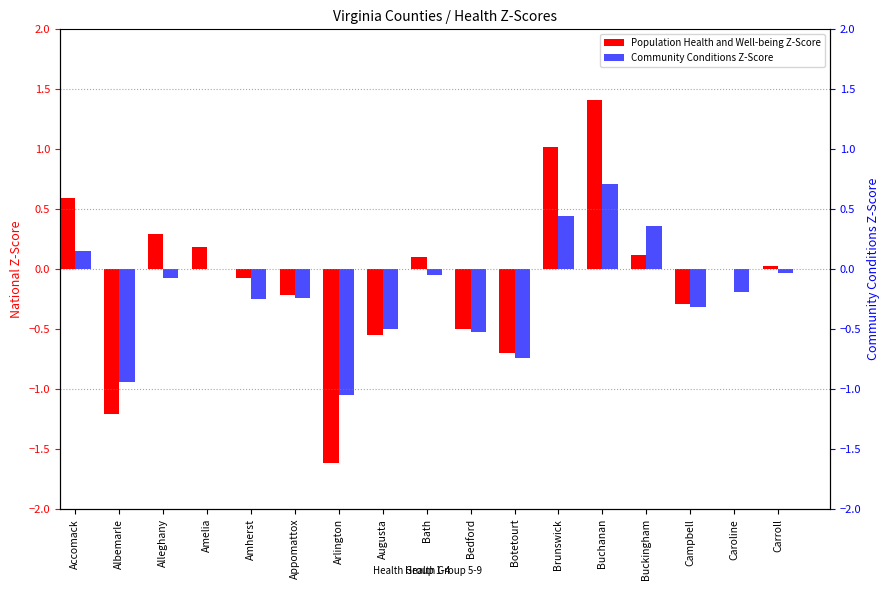

True or false: Community Conditions Z-Score has a value of -1.0 at Arlington.

True